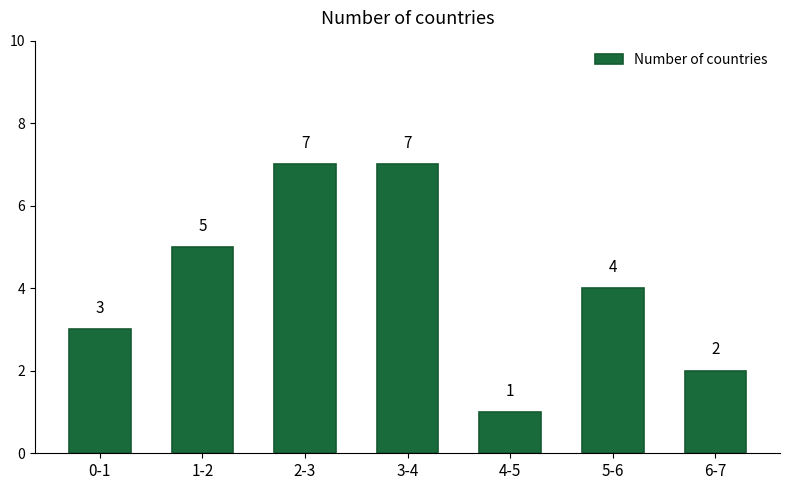

Reading right to left, transcribe all the data shown in this chart.

2	4	1	7	7	5	3